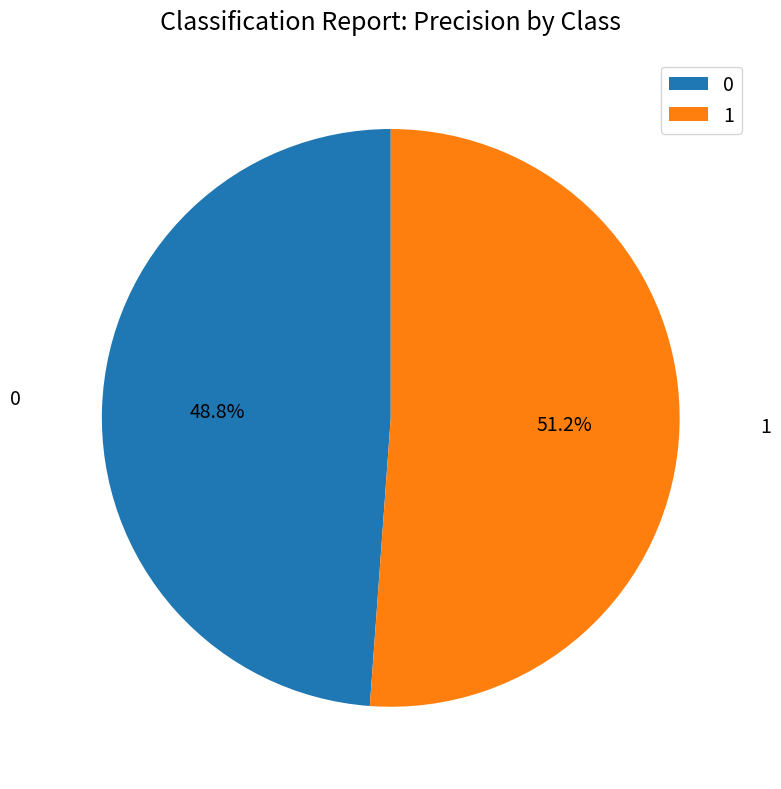

Rank the categories by value from highest to lowest.

1, 0